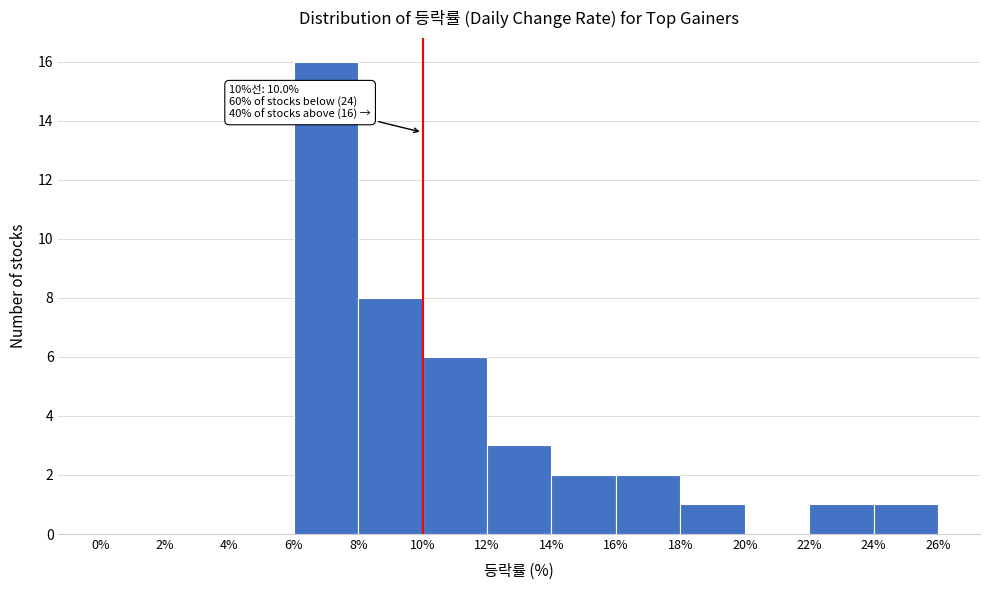

Over which range of the x-axis is the bar tallest?

6% to 8%